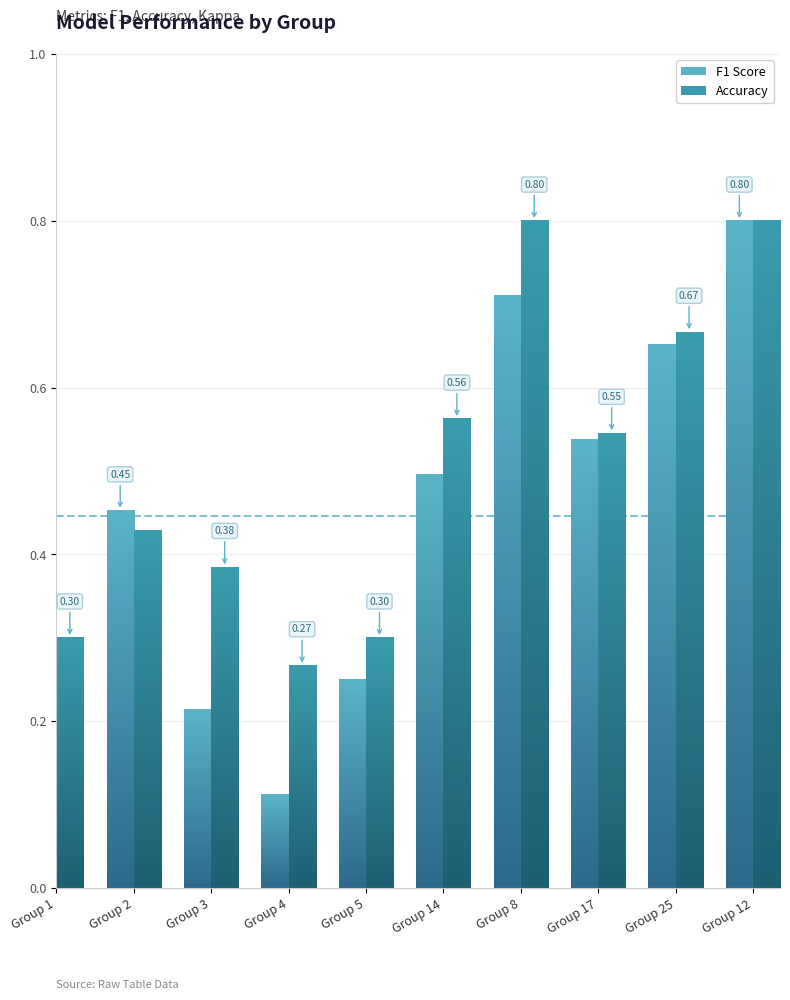

What position from the right is Group 2?

9